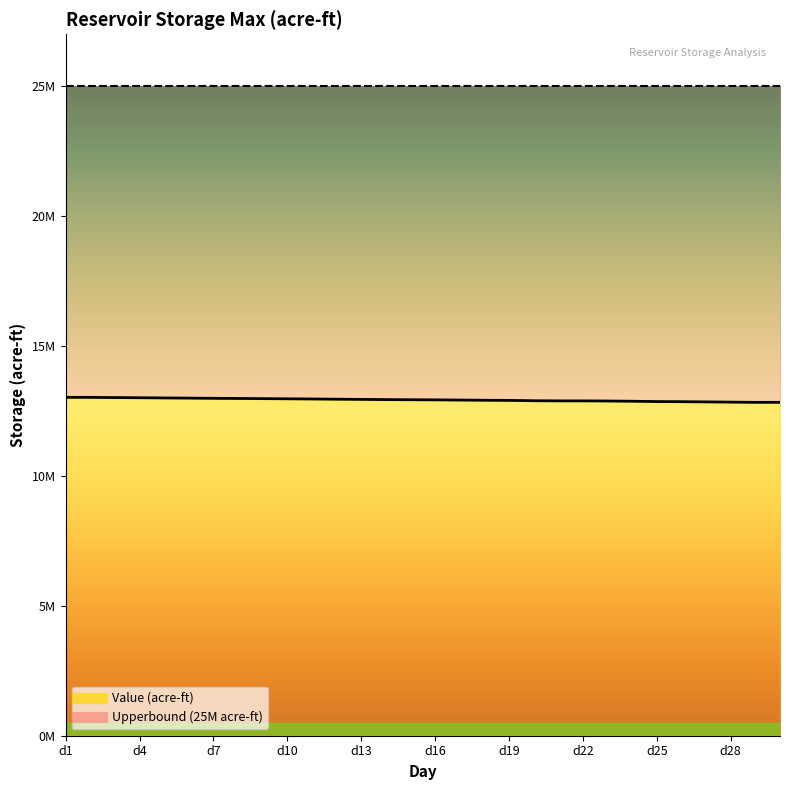

True or false: the data shows 13016189.2 at d3.

True